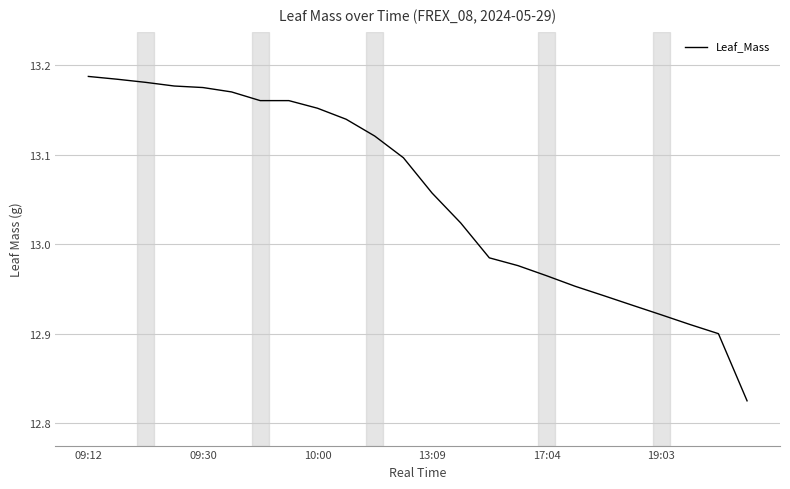

Where does the data first go above 13?

09:12